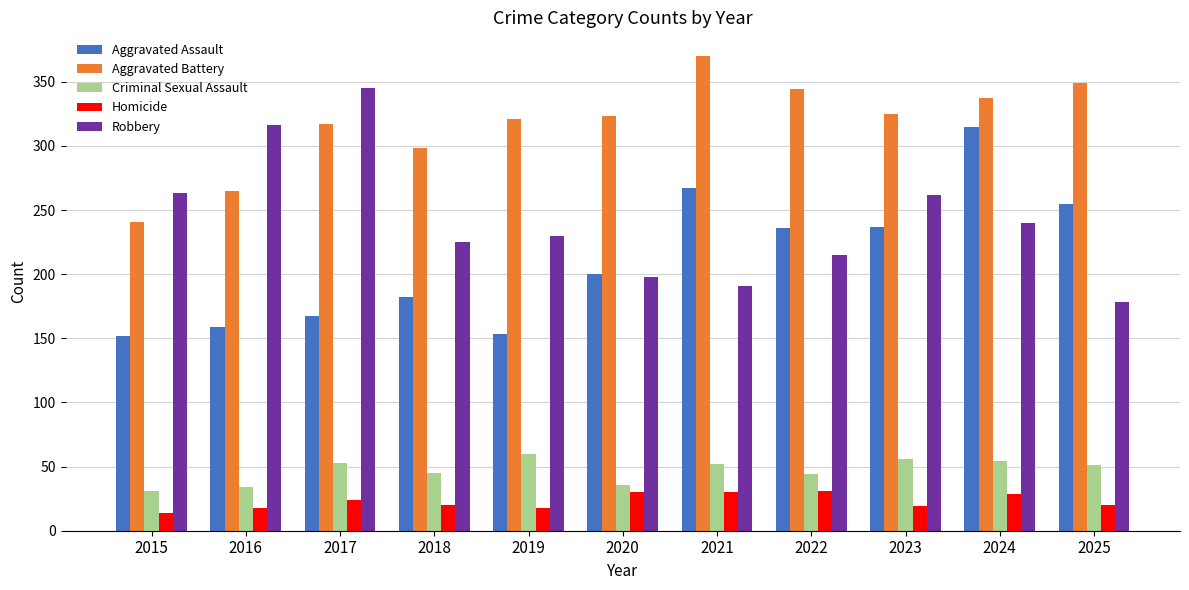

What is the minimum value for Aggravated Battery?

241